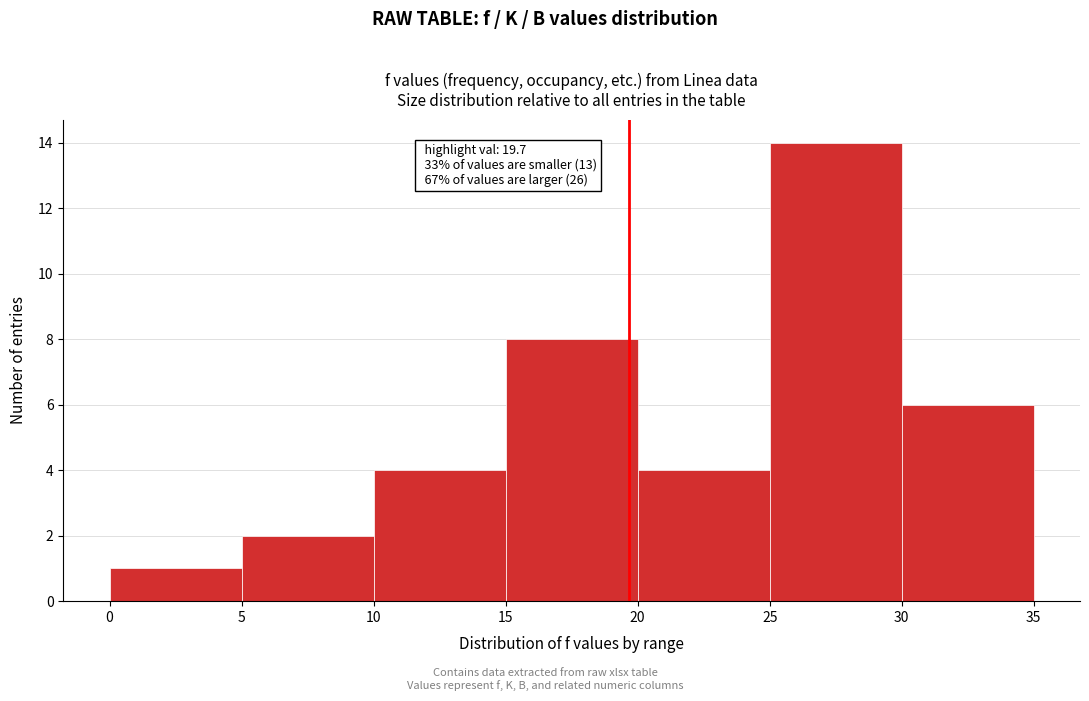

Over which range of the x-axis is the bar tallest?

25 to 30